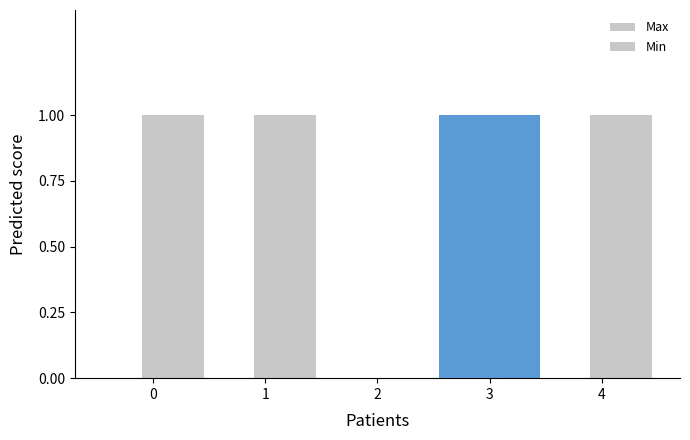

How many groups of bars are there?

5